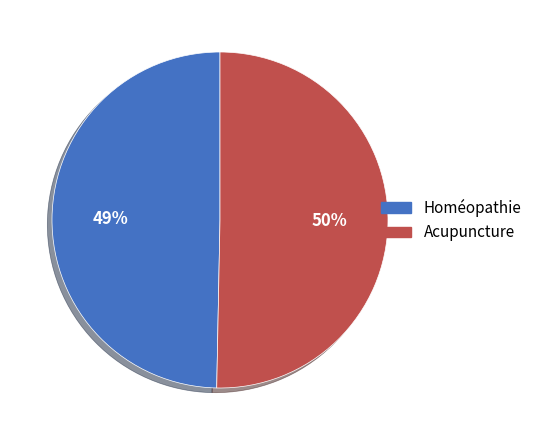

Which category accounts for the majority?

Acupuncture